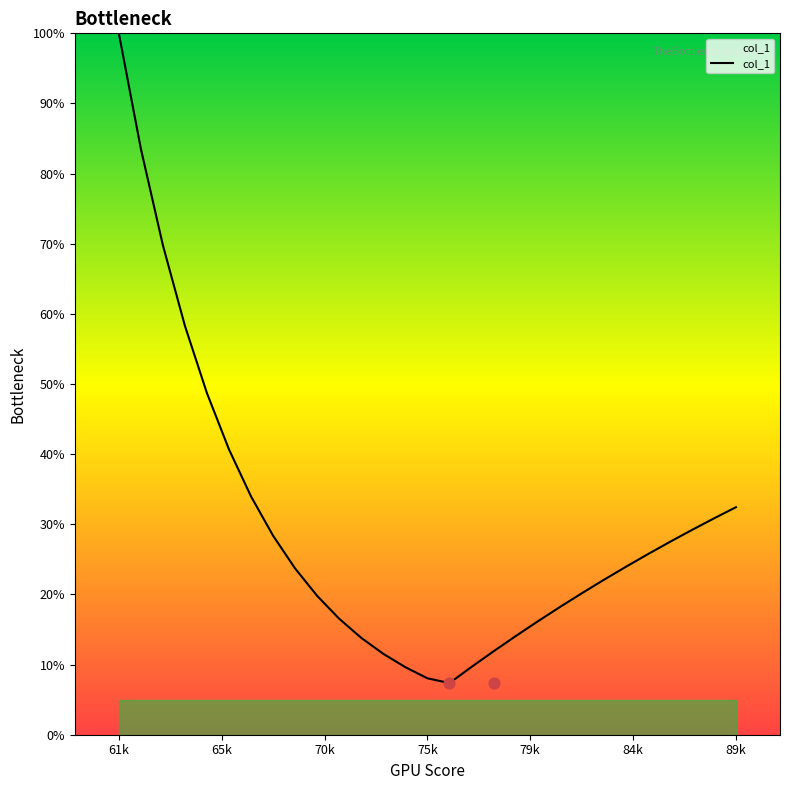

At which label does col_1 reach its peak?

61k